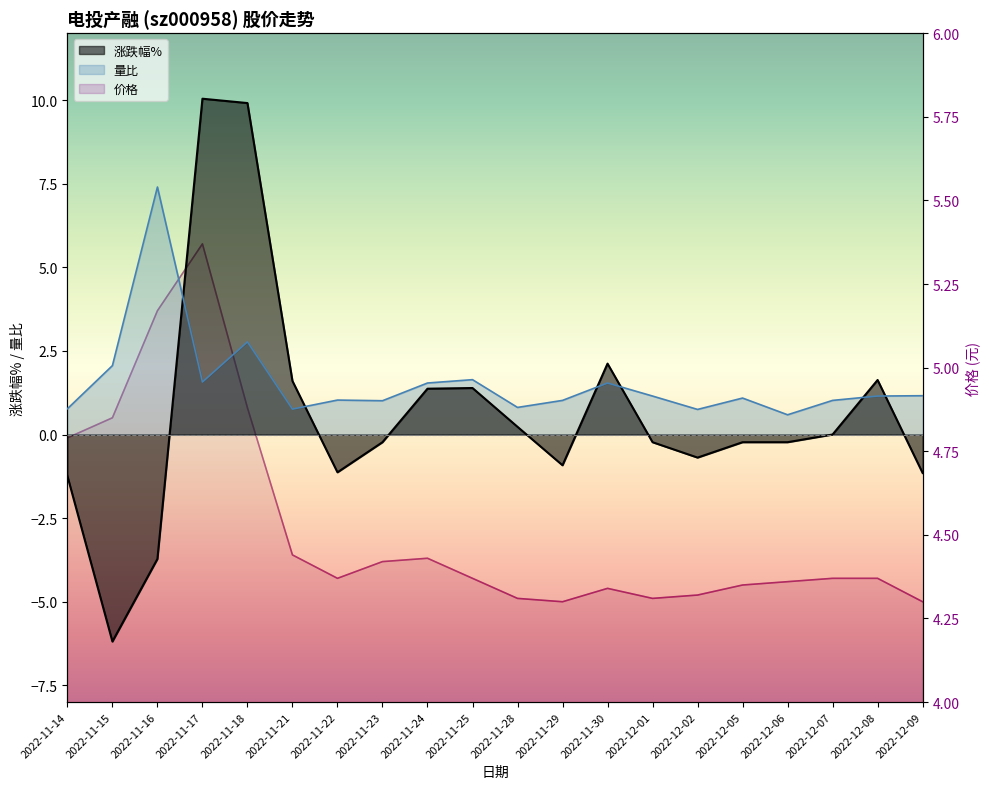

What is the total value across all series at 2022-12-05?

5.2